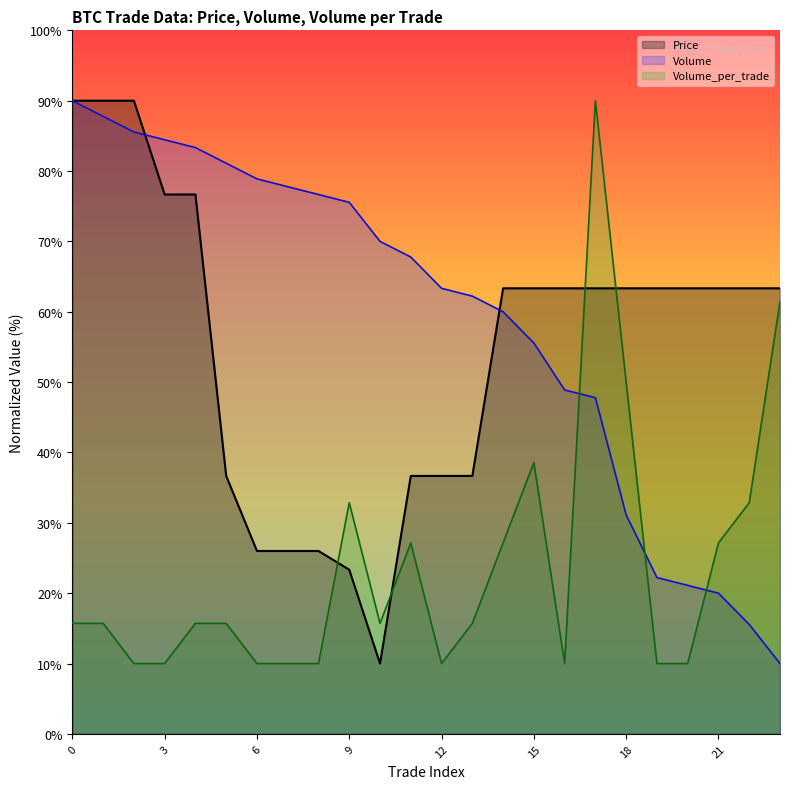

What is the value of the Volume point at the 21st from the left?

21.1